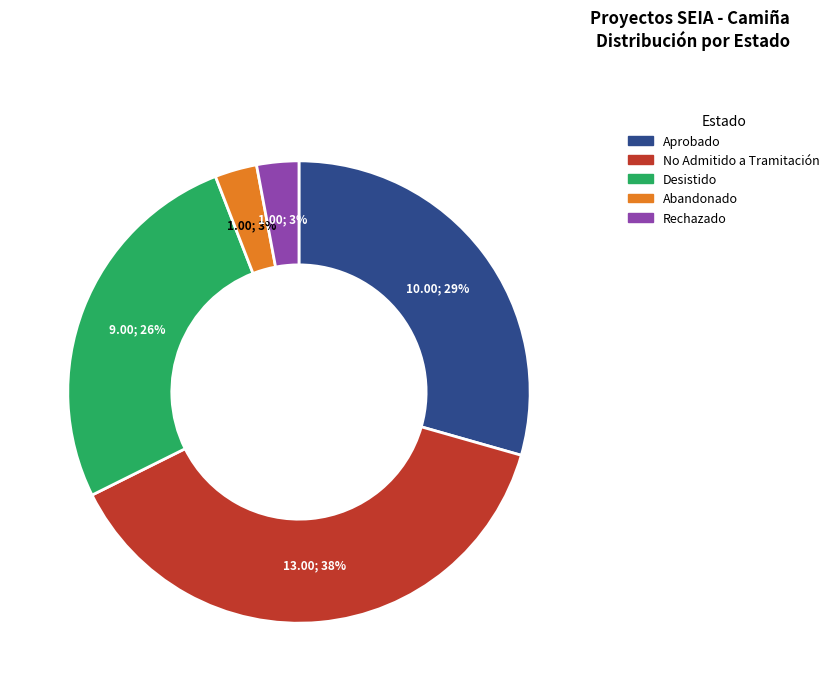

Is there a majority slice in this chart?

No